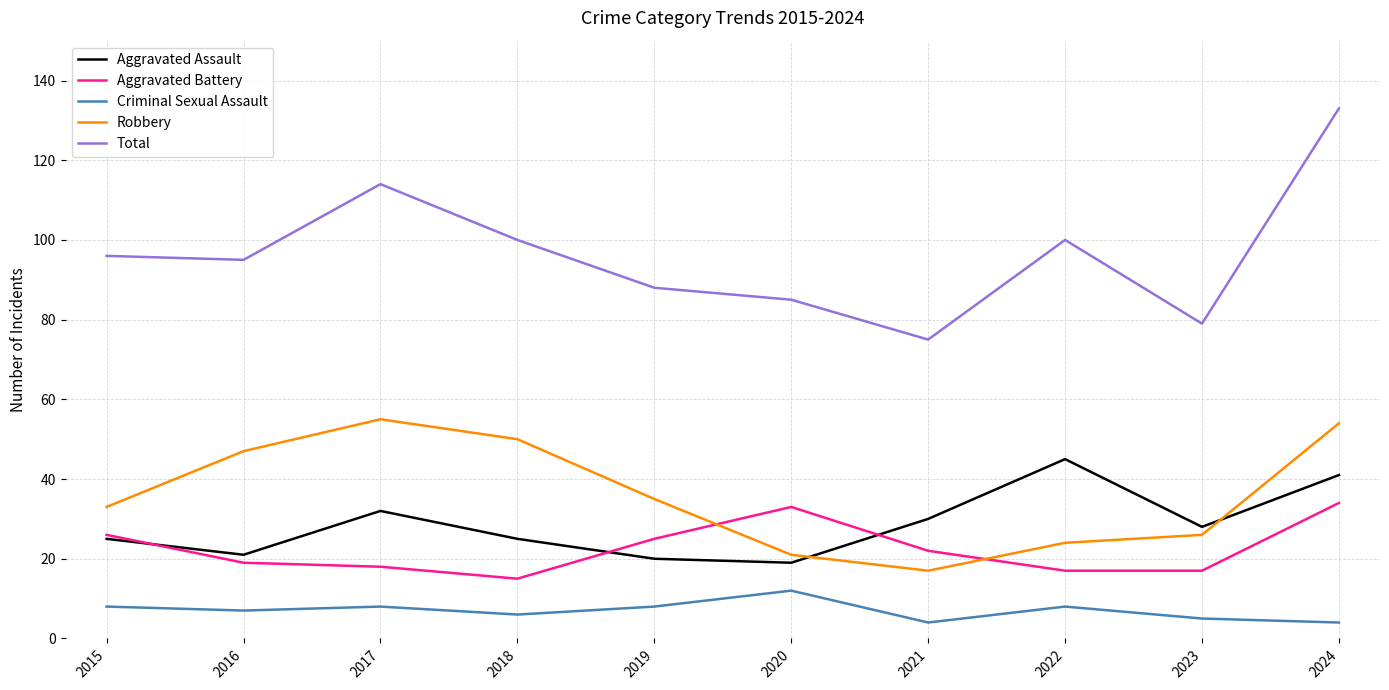

What is the highest value of the Criminal Sexual Assault series?

12